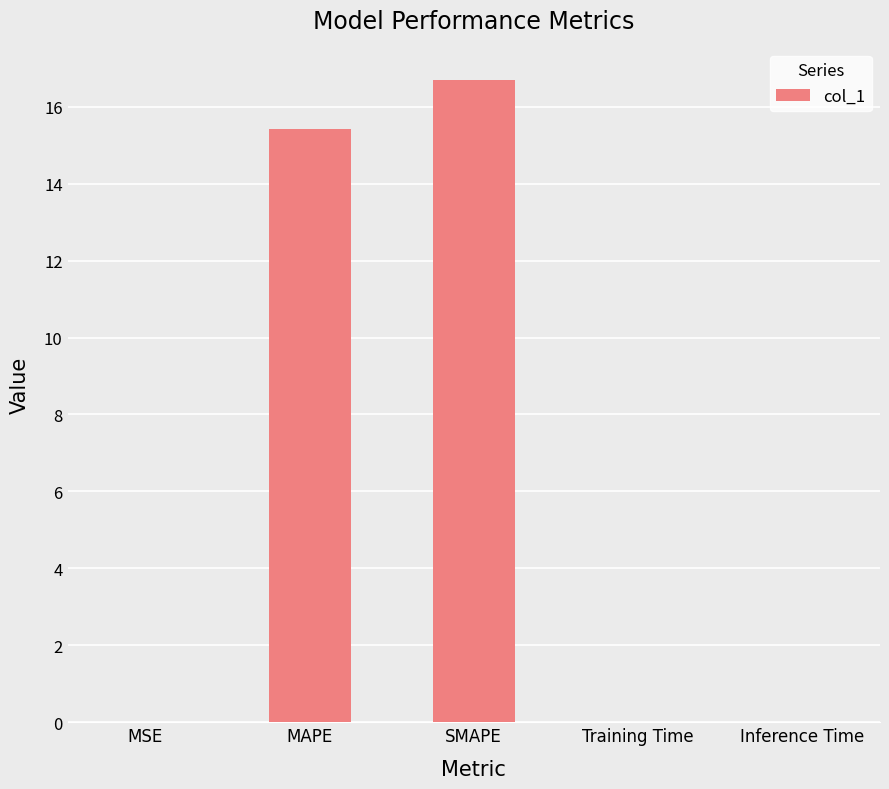

What is the maximum value shown in the chart?

16.7